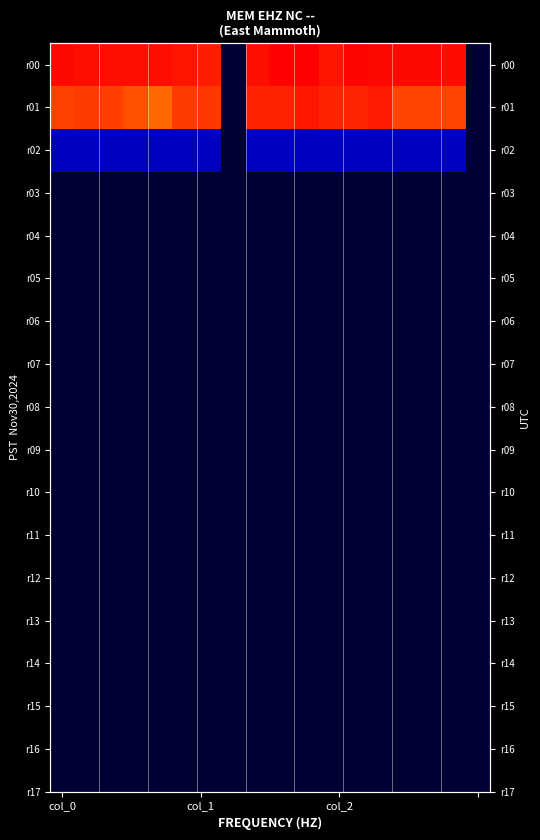

How many positive values does the r02 series have?

16